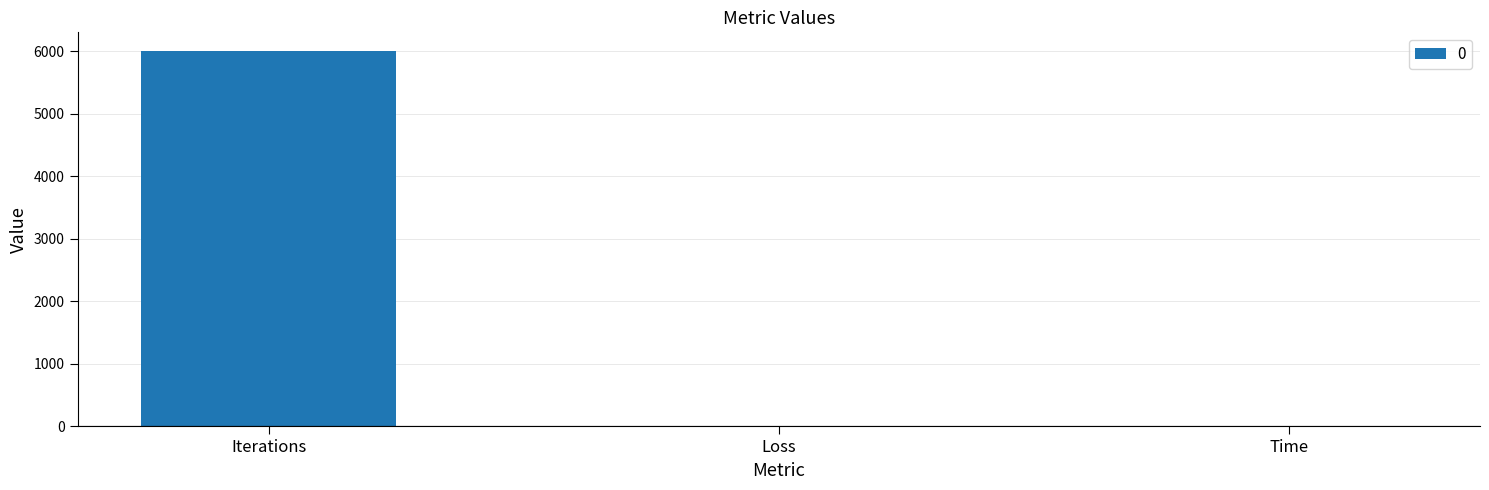

What is the greatest value displayed?

6000.0